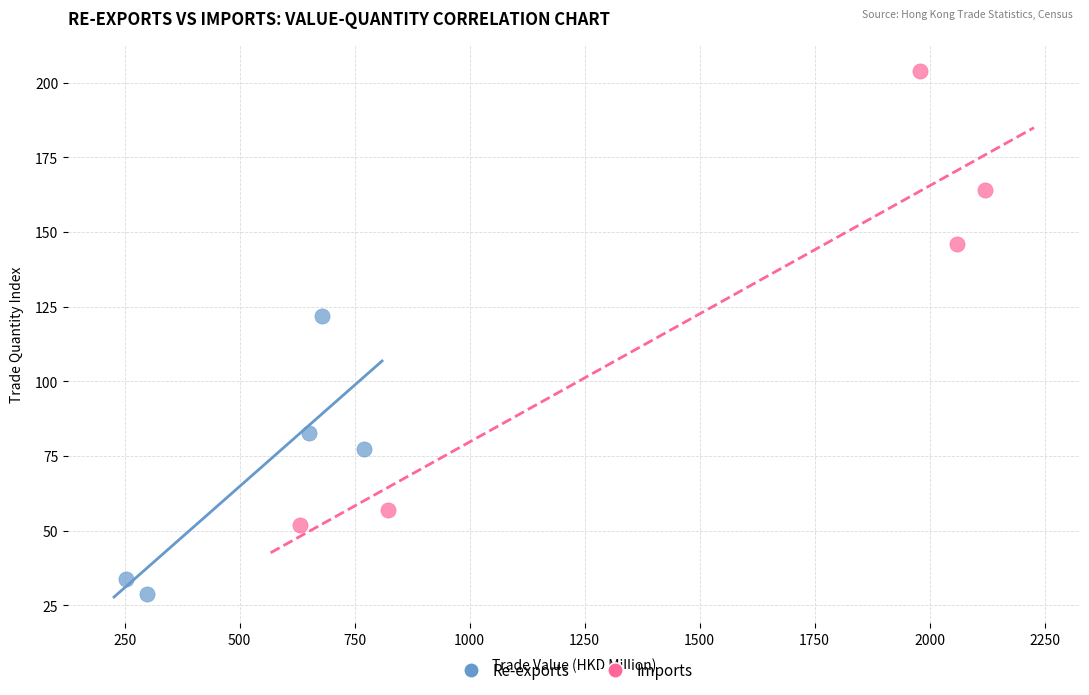

Which series reaches the maximum Y coordinate?

Imports